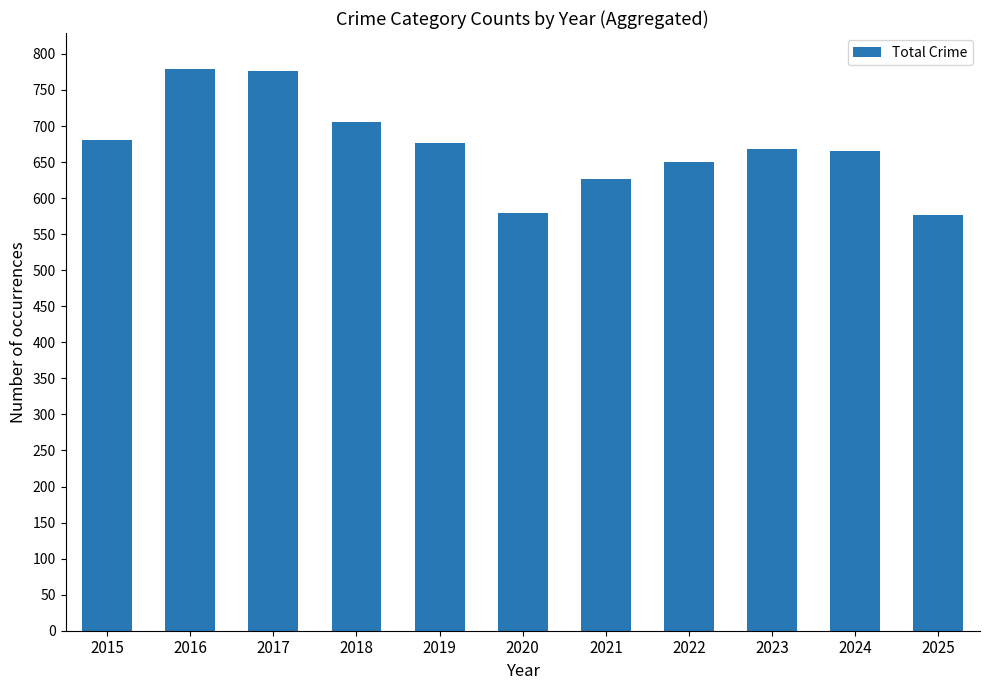

Are the bars grouped side by side (vs. stacked)?

No